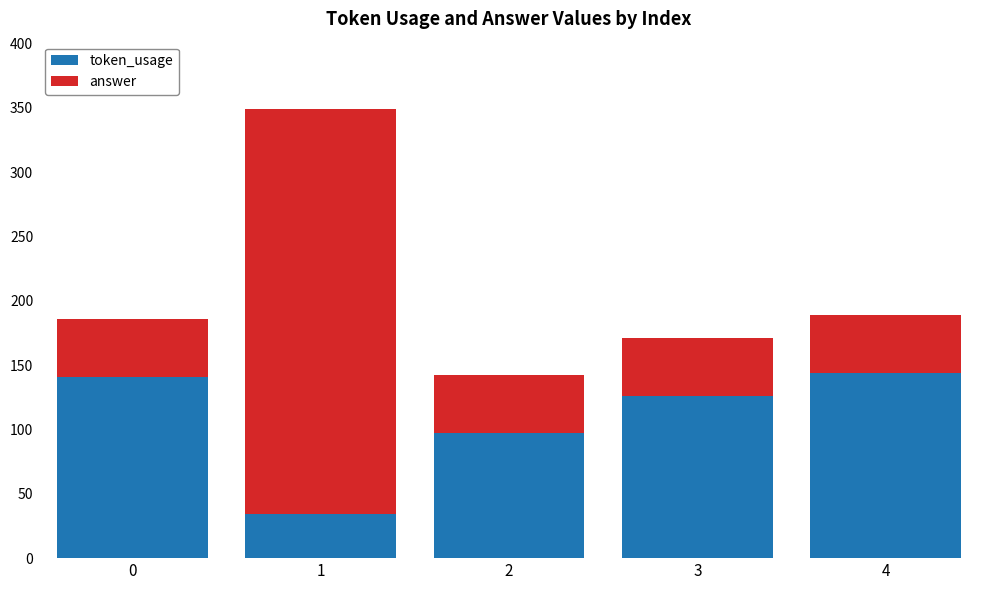

What is the value of the token_usage bar at the 5th from the left?

144